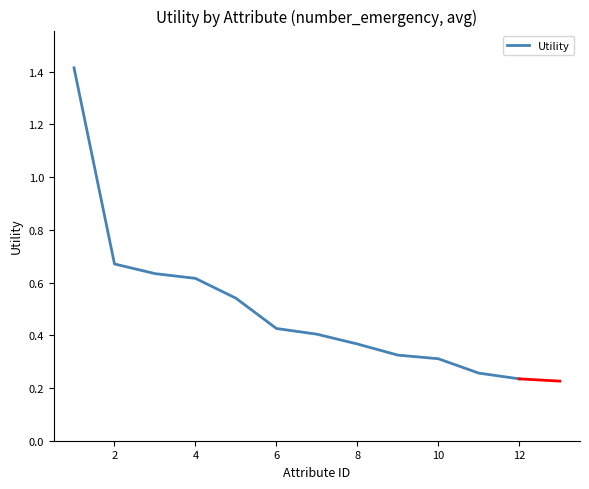

What is the maximum value shown in the chart?

1.4